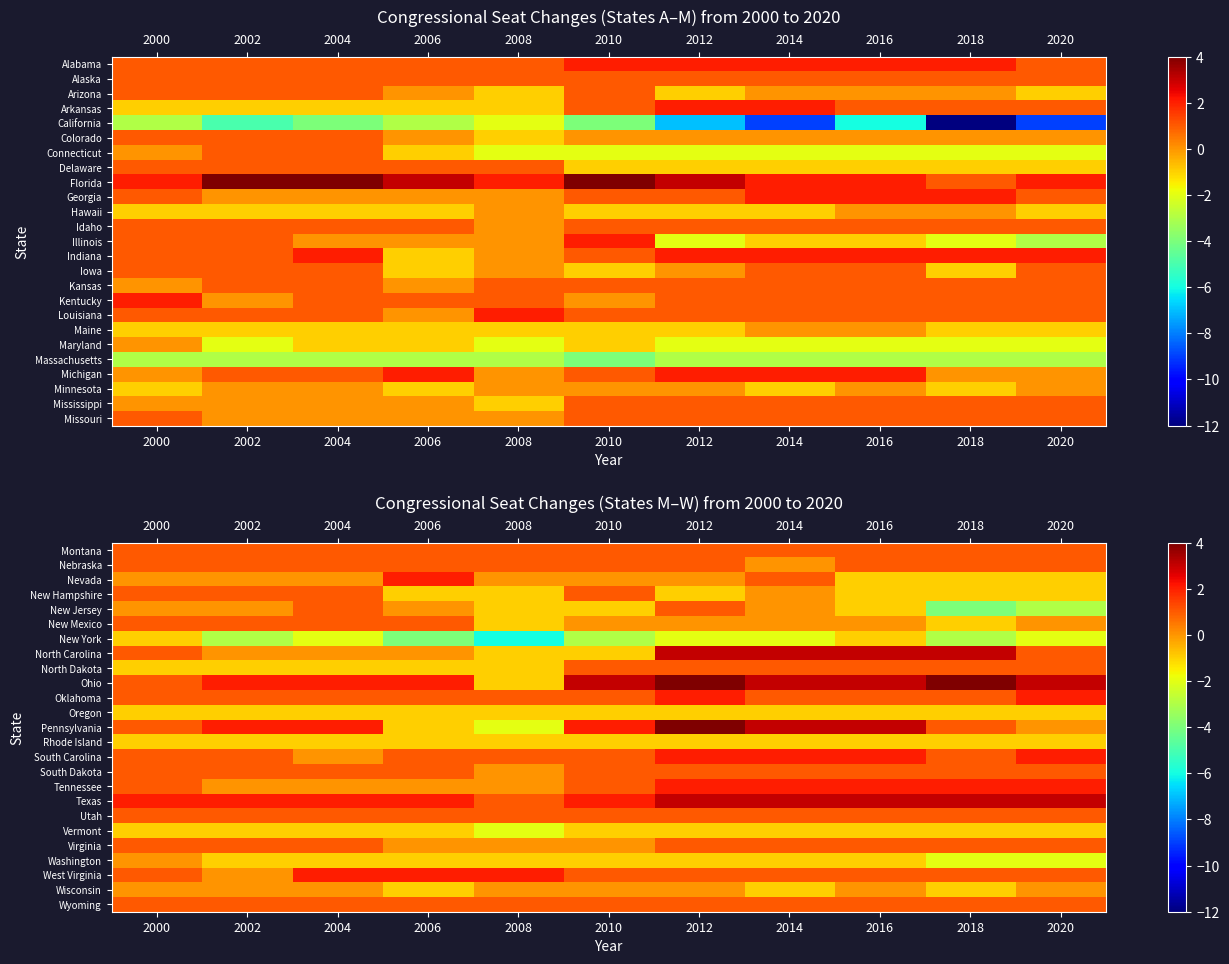

Which series has the largest total across all categories?

Ohio